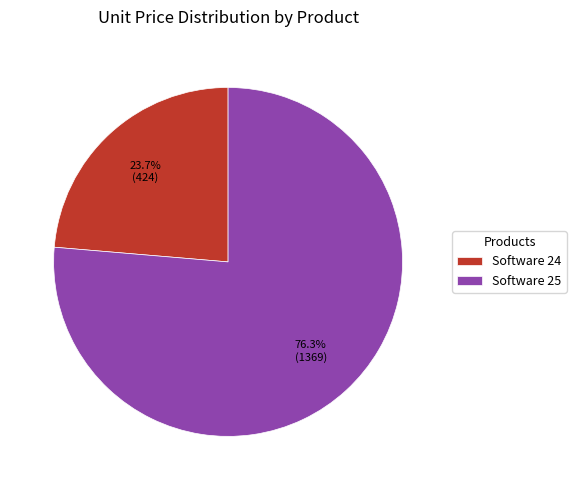

The Software 24 slice represents 24% of the pie. True or false?

True